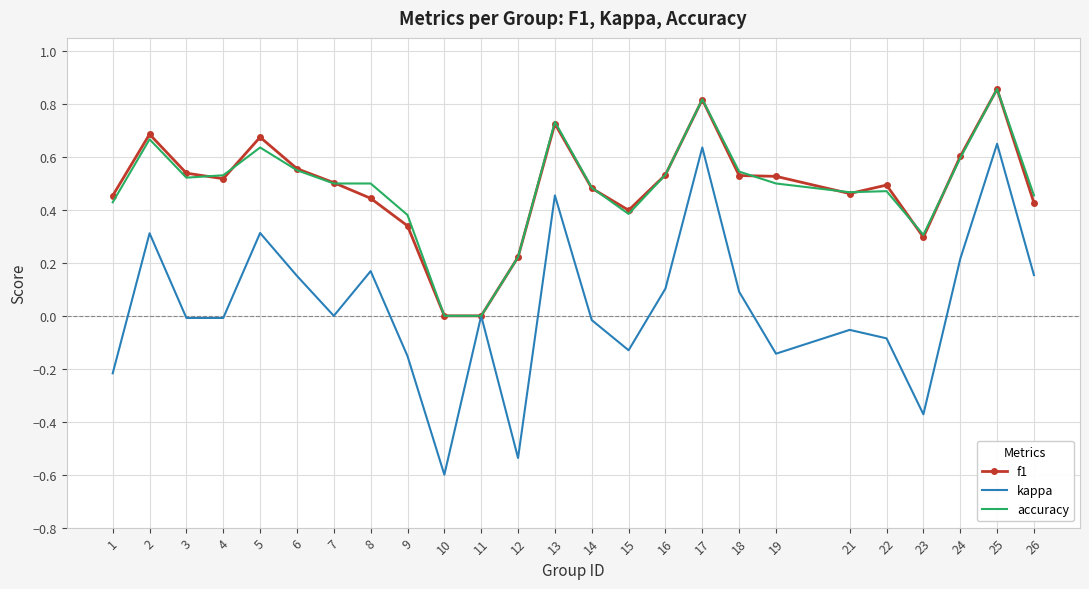

Is it true that kappa equals 0.3 at 24?

False